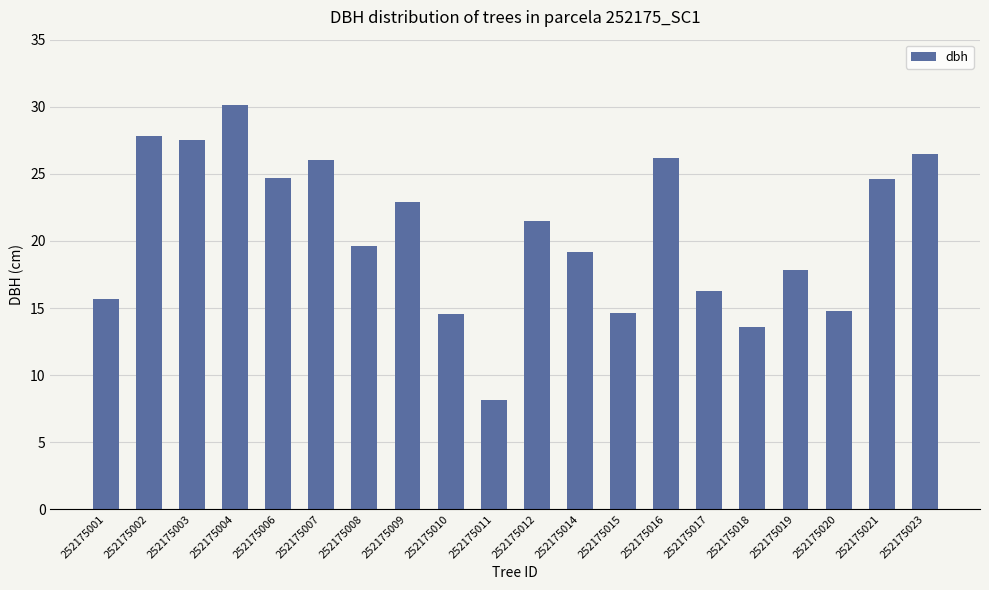

Which category has the highest value across all series?

252175004